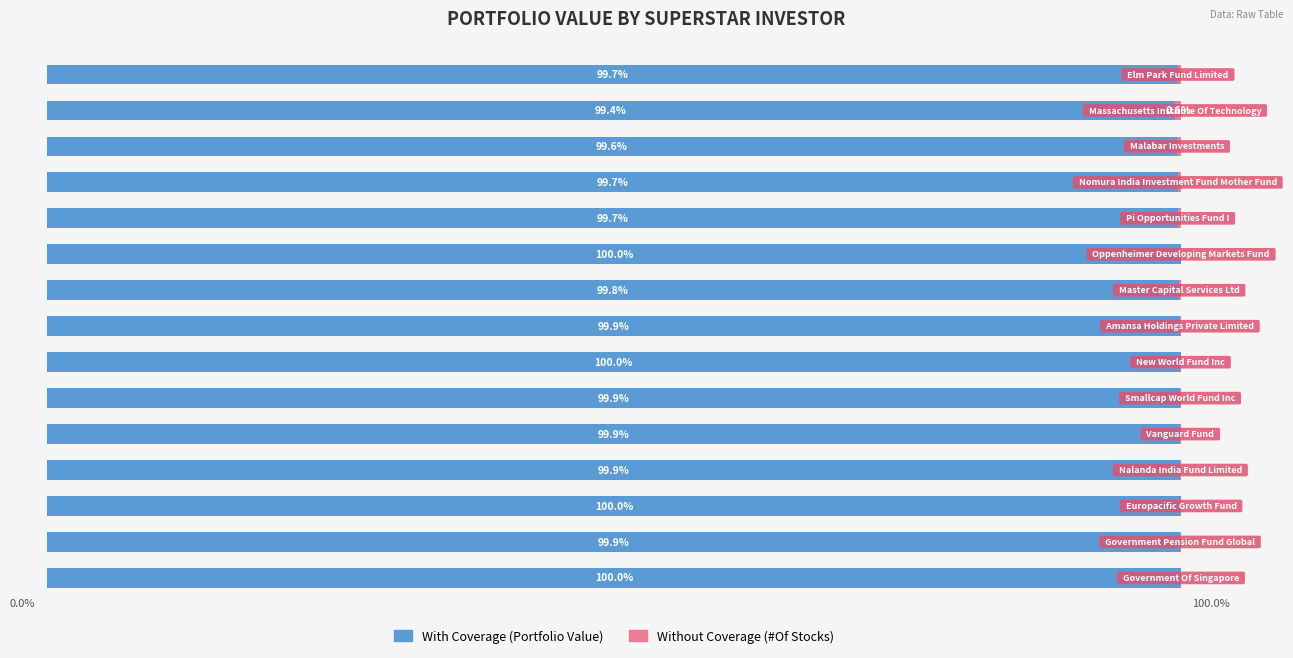

How many distinct data groups are displayed?

2